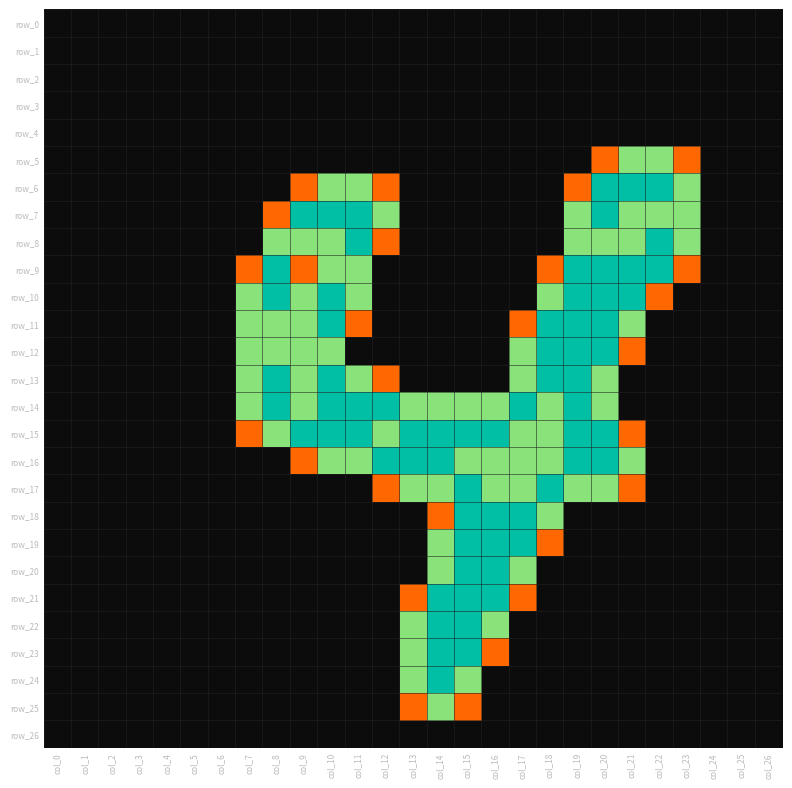

Which series has the largest range (max minus min)?

row_6